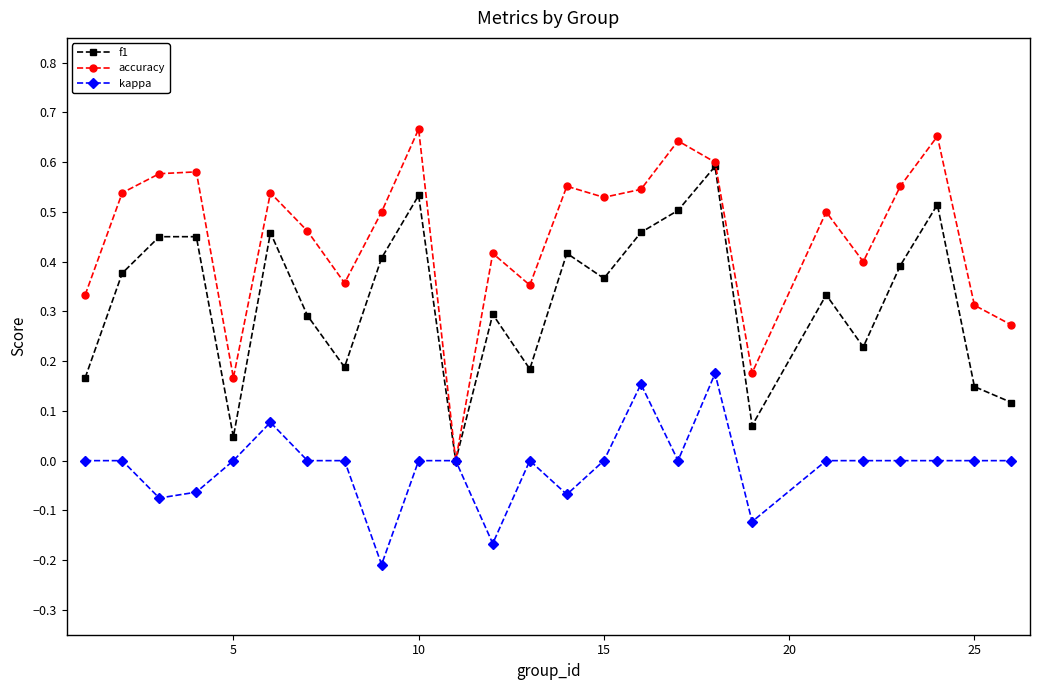

List the series in order of their overall mean, highest first.

accuracy, f1, kappa